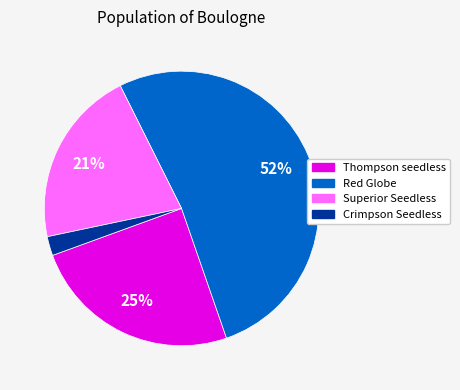

To the nearest percent, what is the average slice percentage?

25%